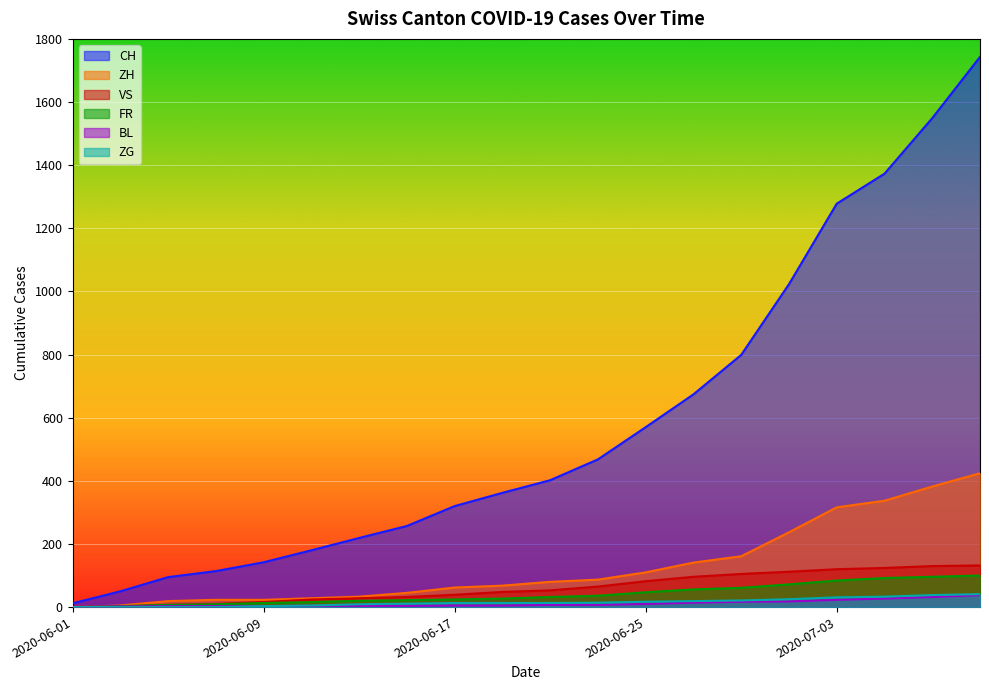

True or false: ZH and CH intersect in this chart.

False